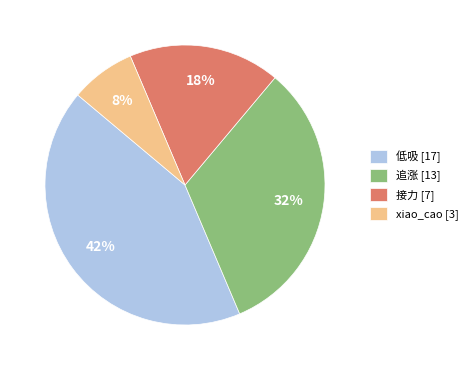

What is the ratio of the value at 接力 [7] to the value at 低吸 [17]?

0.4